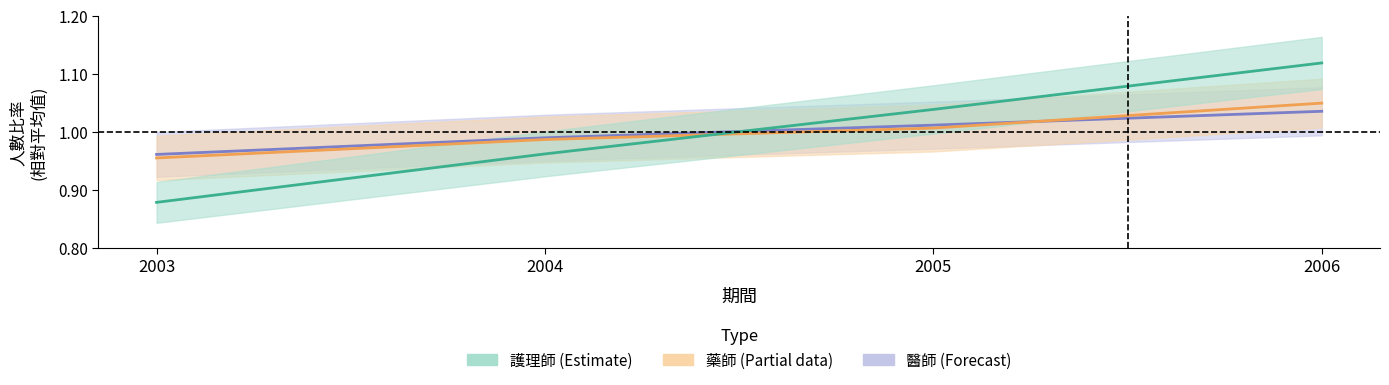

At which category does the chart reach its minimum across all series?

2003